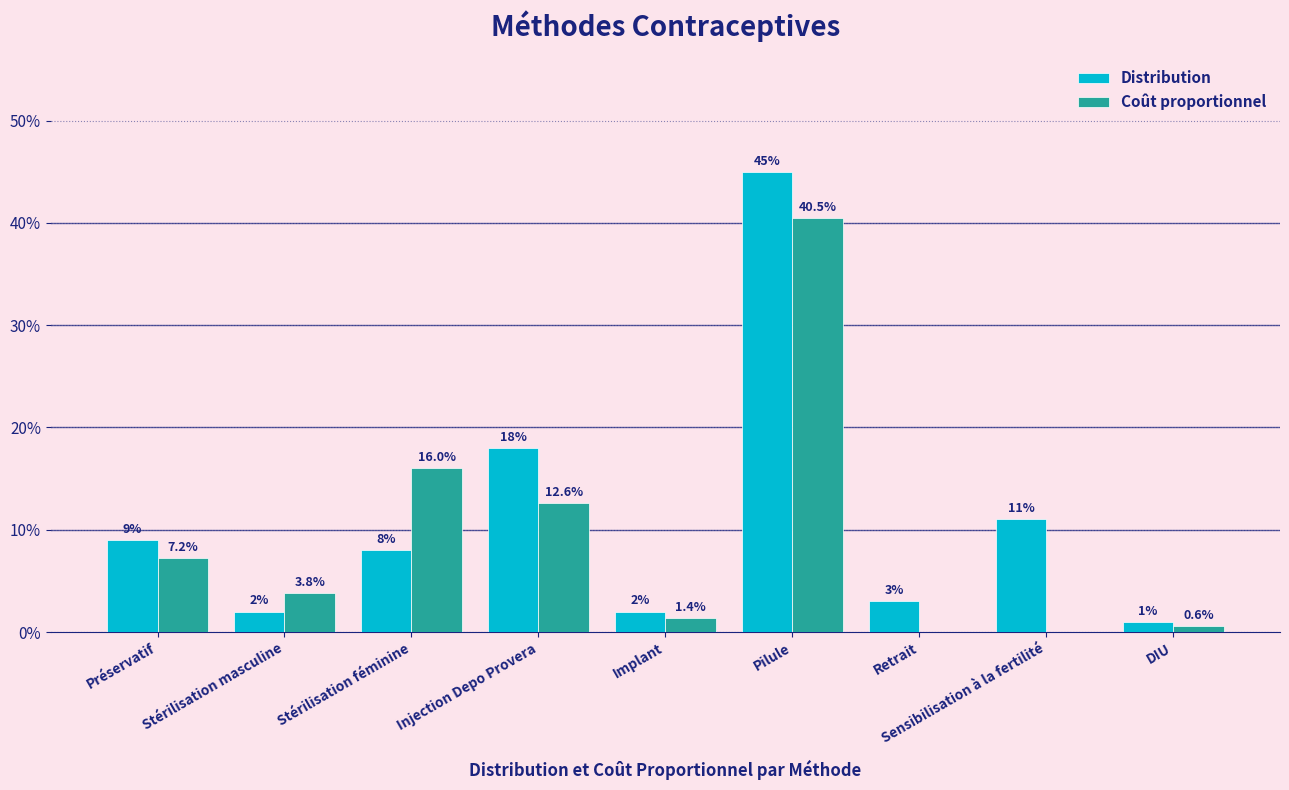

What are all the series names shown in the legend?

Distribution, Coût proportionnel